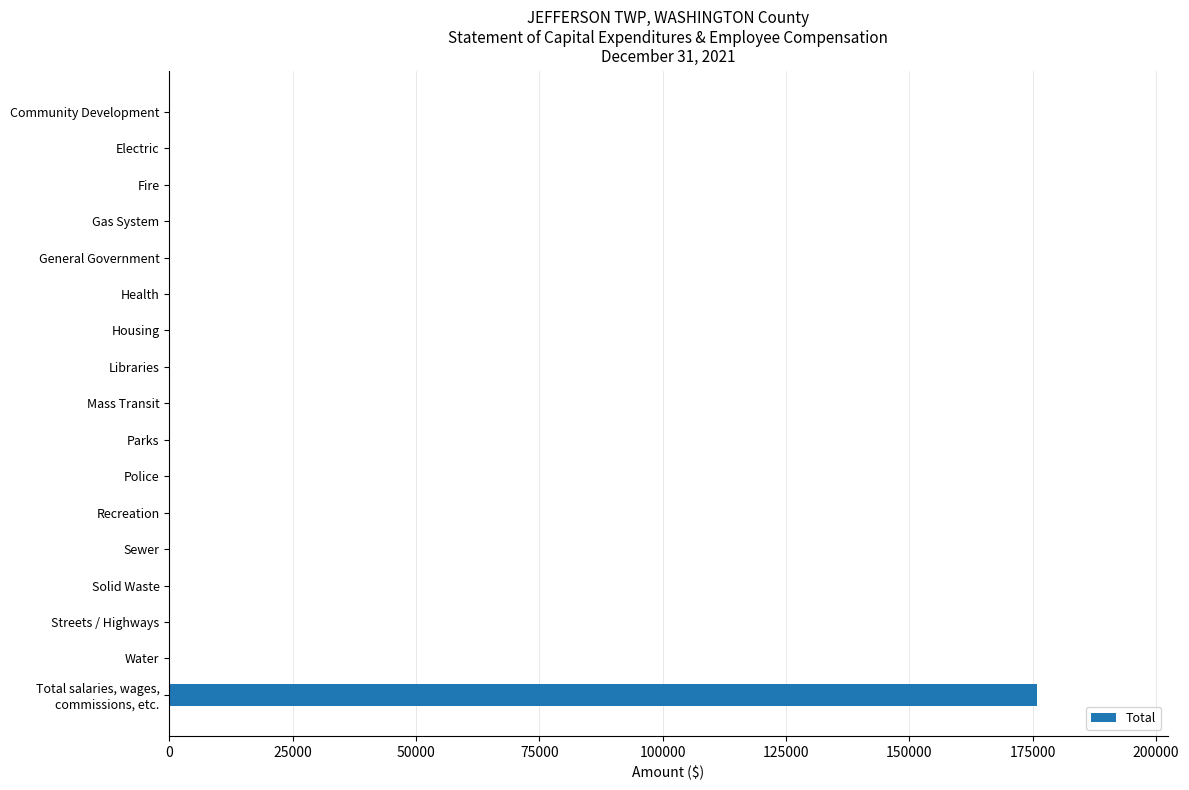

How many categories are shown in the chart?

17